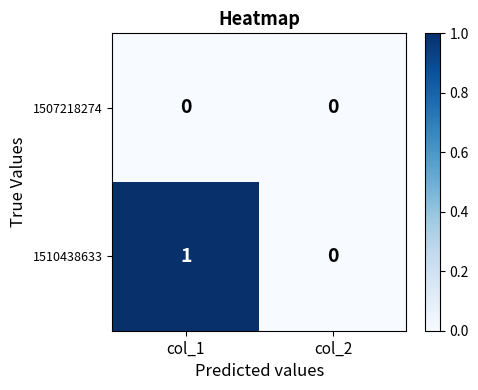

List the series in order of their peak value, lowest first.

1507218274, 1510438633